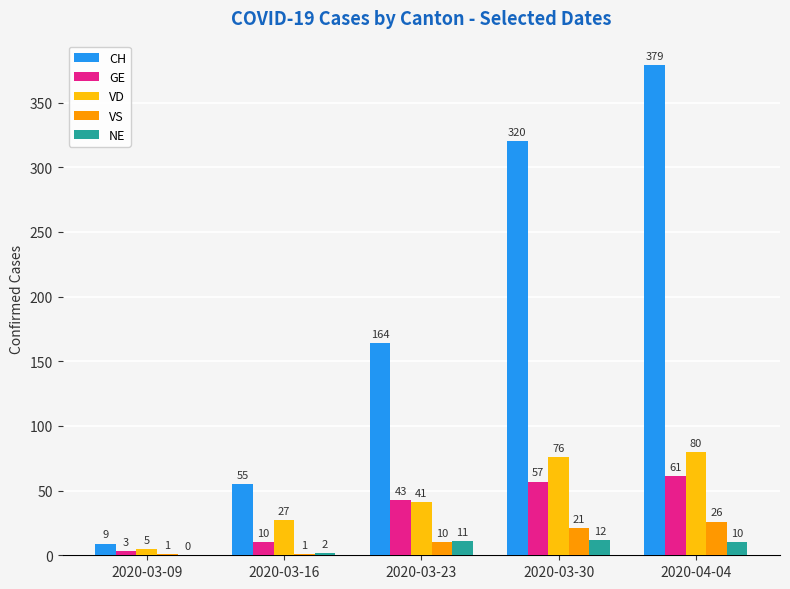

What is the greatest value displayed?

379